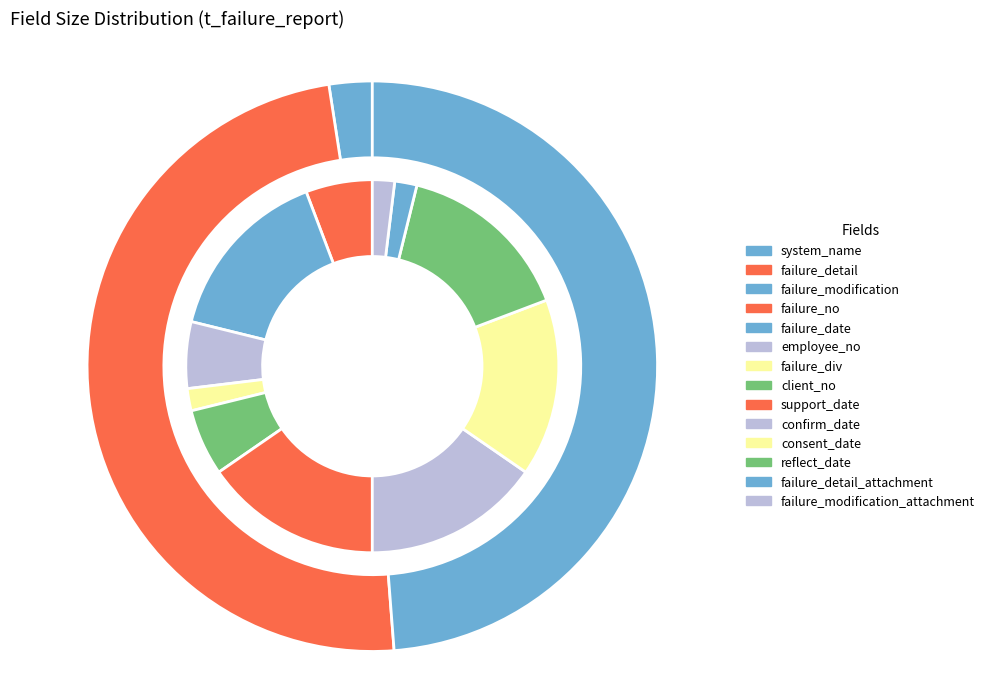

True or false: support_date accounts for 9% of the total.

False